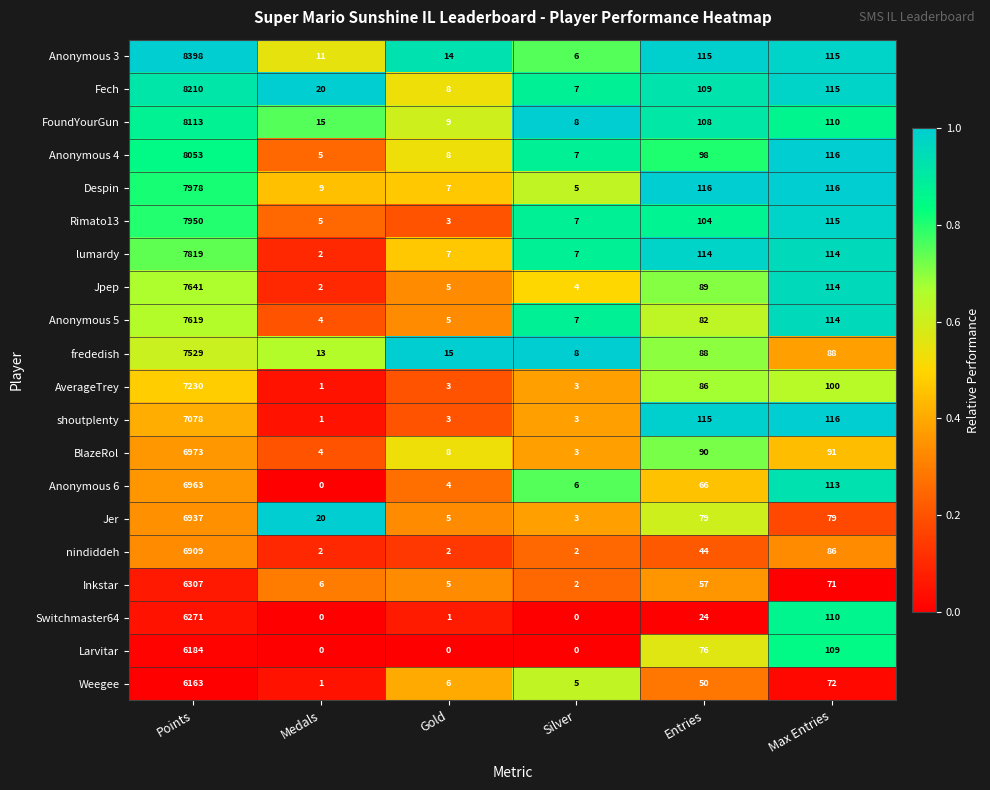

What is the approximate value of Fech at Gold?

8